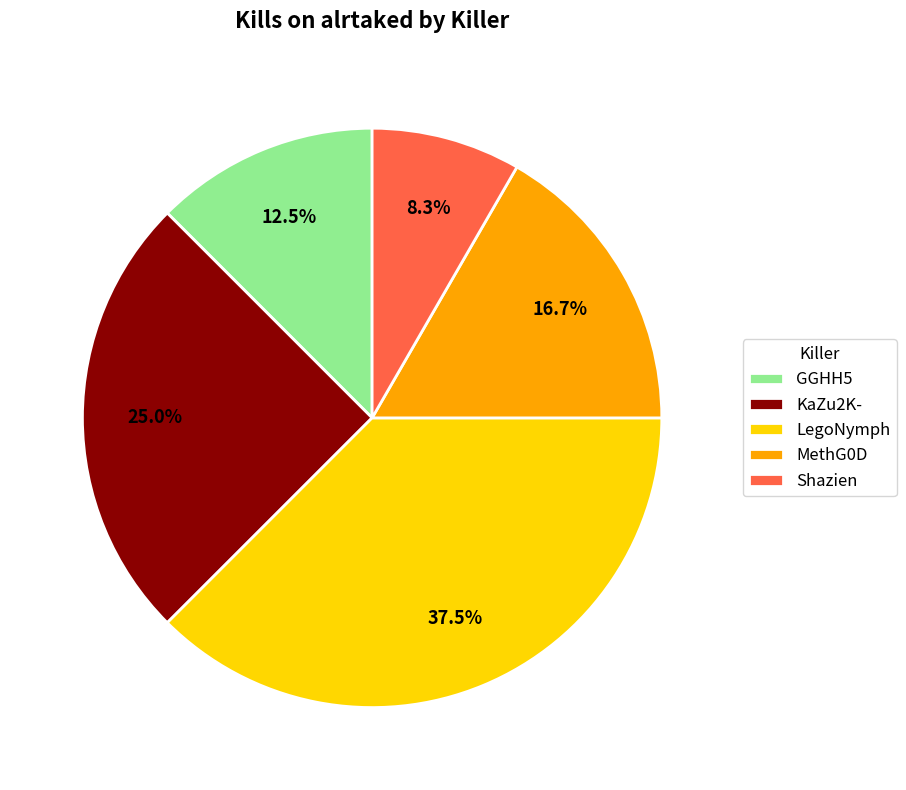

What percentage is the MethG0D slice, to the nearest percent?

17%